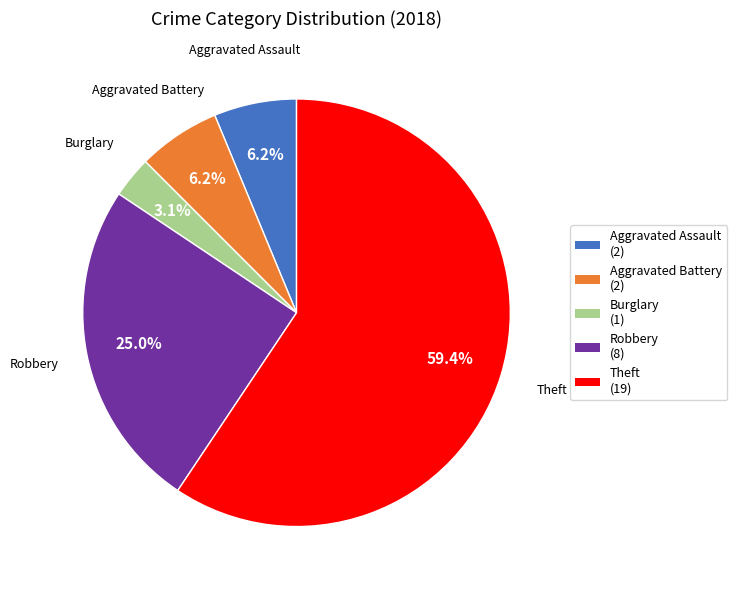

Which slice is the smallest?

Burglary